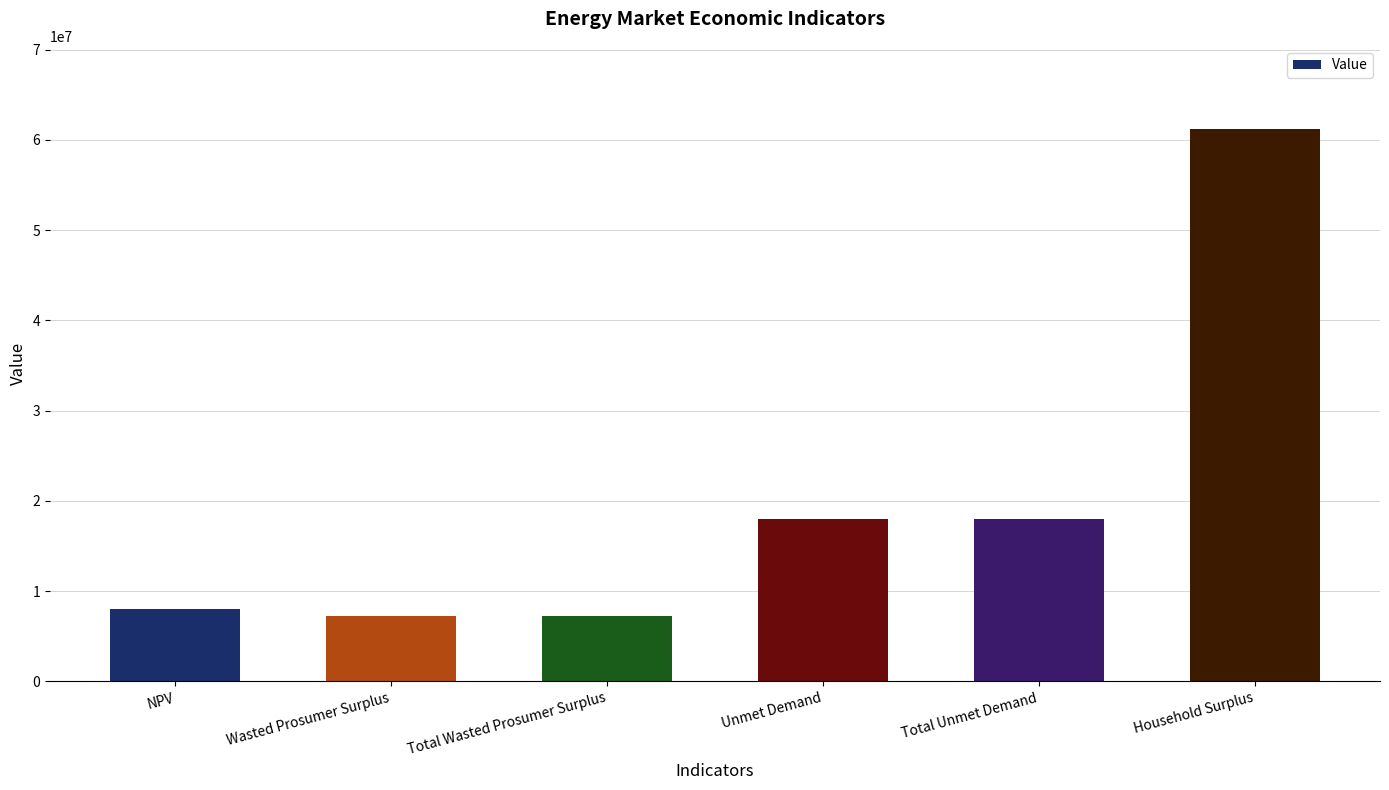

What is the change in value from Unmet Demand to Household Surplus?

+43205511.6